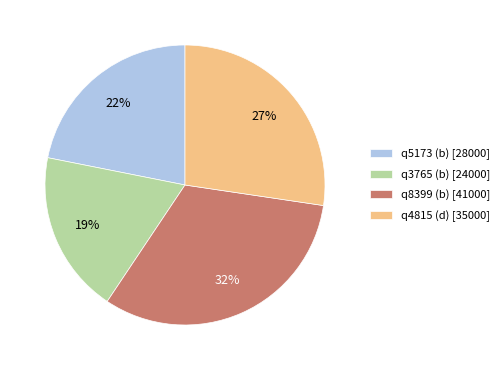

Combined, do q4815 (d) and q5173 (b) account for over 50%?

No